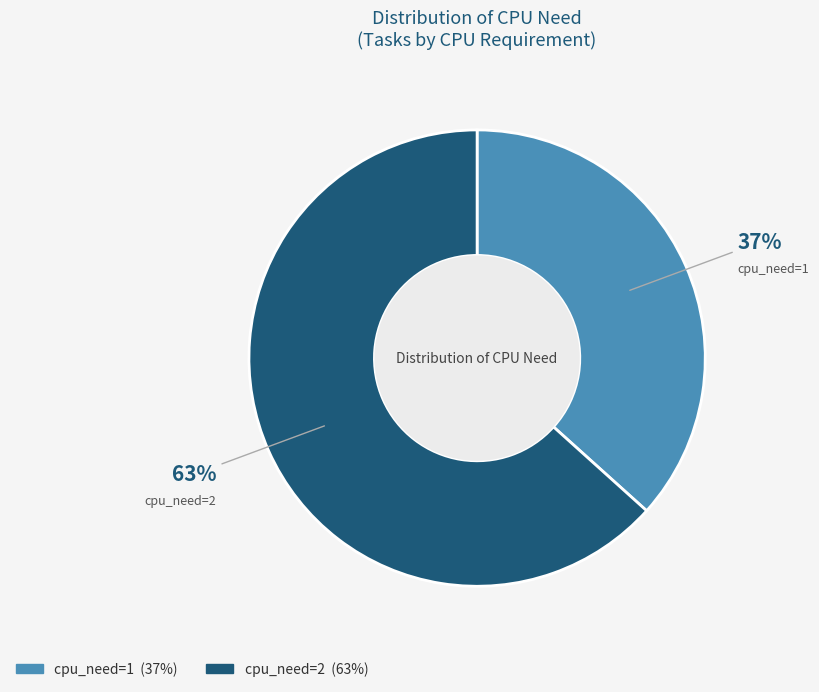

How many segments does this pie chart have?

2